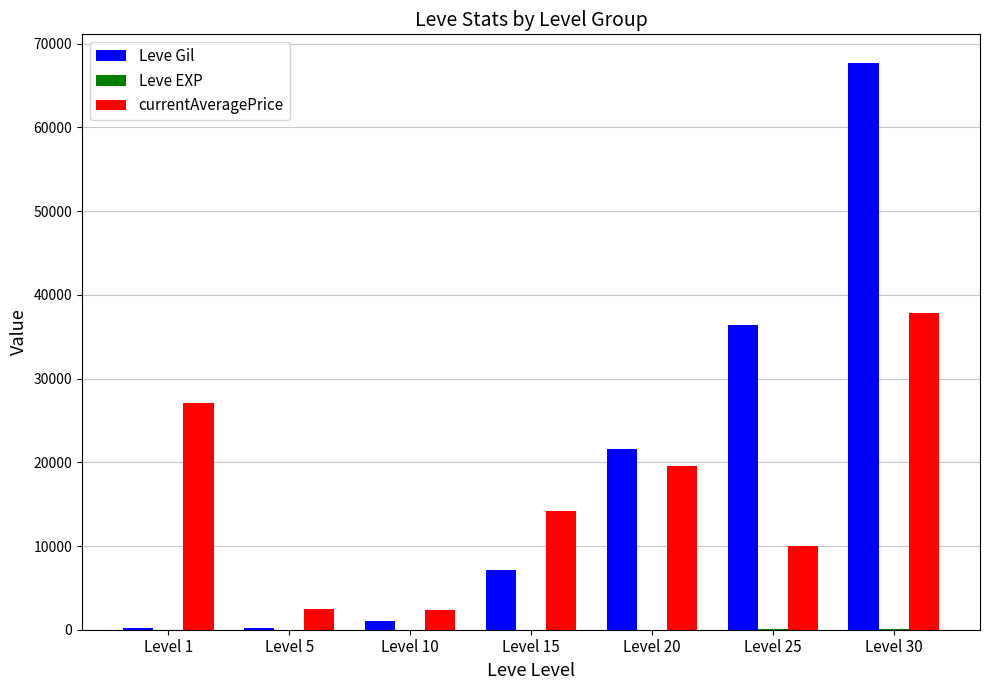

What is the approximate value of currentAveragePrice at Level 30, to the nearest 100?

37900